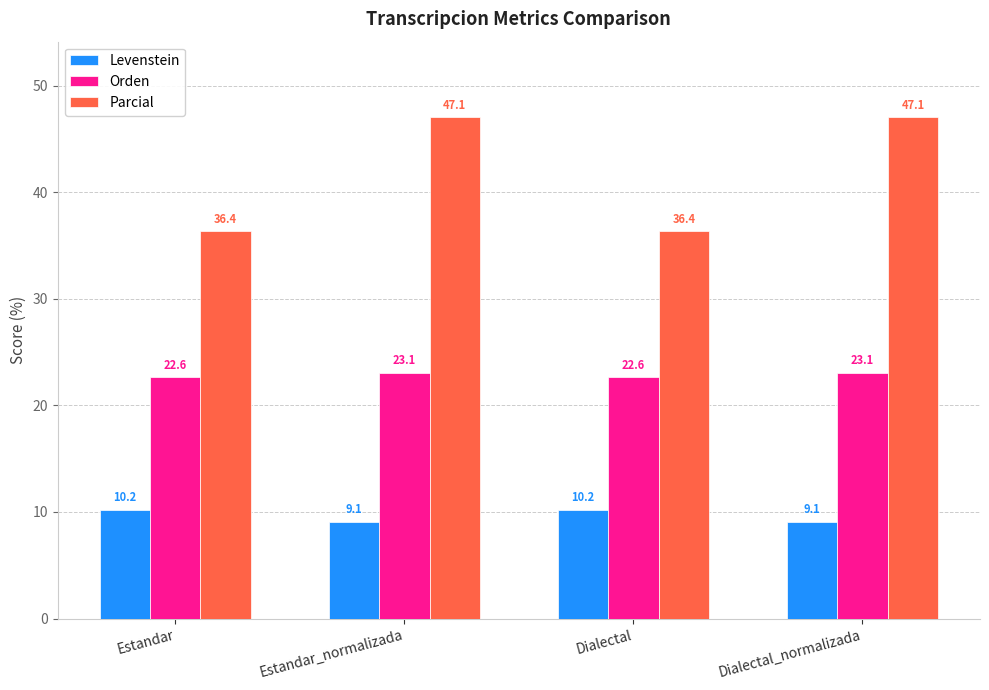

What is the greatest value displayed?

47.1